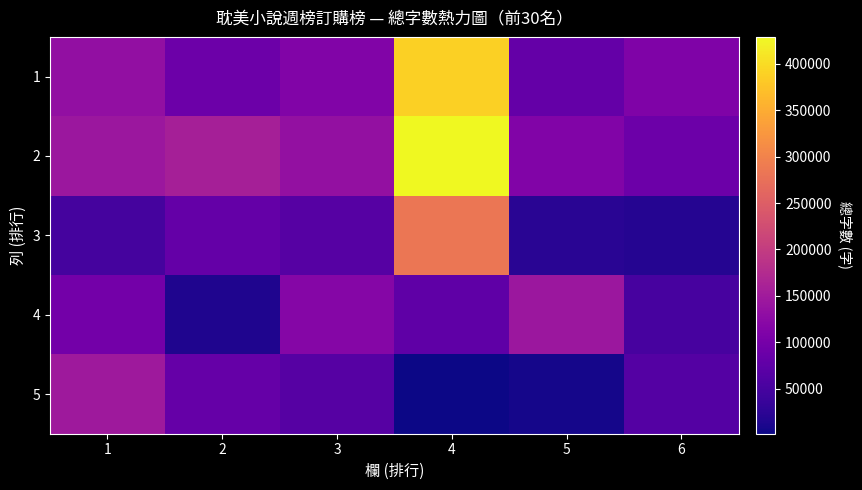

How many series are shown in this chart?

5